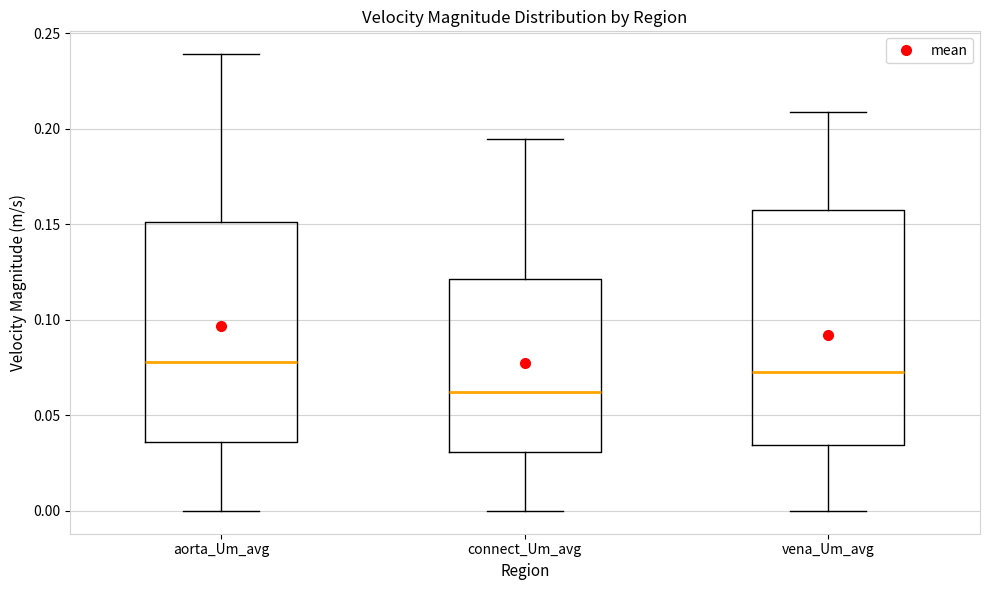

Reading left to right, transcribe this box plot: for each box, give where its median line is, the range the box spans, and where its two whiskers end, as read against the y-axis. The values are not printed on the chart, so give them approximately, as read against the axis.

aorta_Um_avg: median 0.080, box 0.035 to 0.150, whiskers 0.000 to 0.240
connect_Um_avg: median 0.060, box 0.030 to 0.120, whiskers 0.000 to 0.195
vena_Um_avg: median 0.075, box 0.035 to 0.160, whiskers 0.000 to 0.210